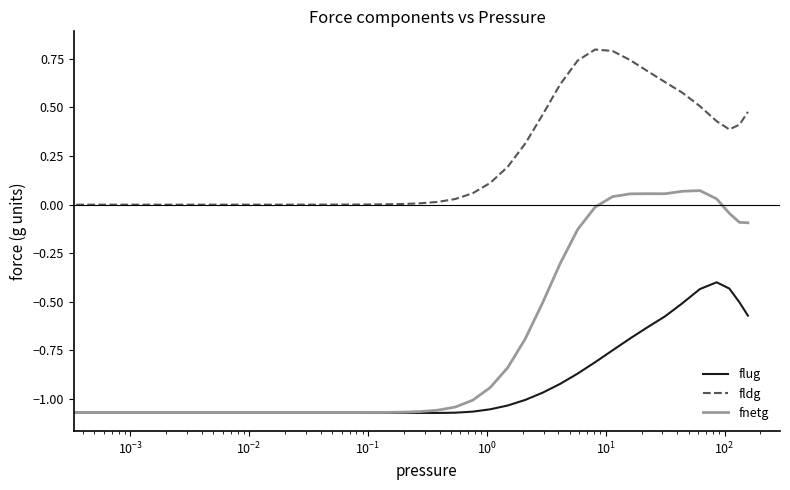

What is the sum of all fldg values?

9.0